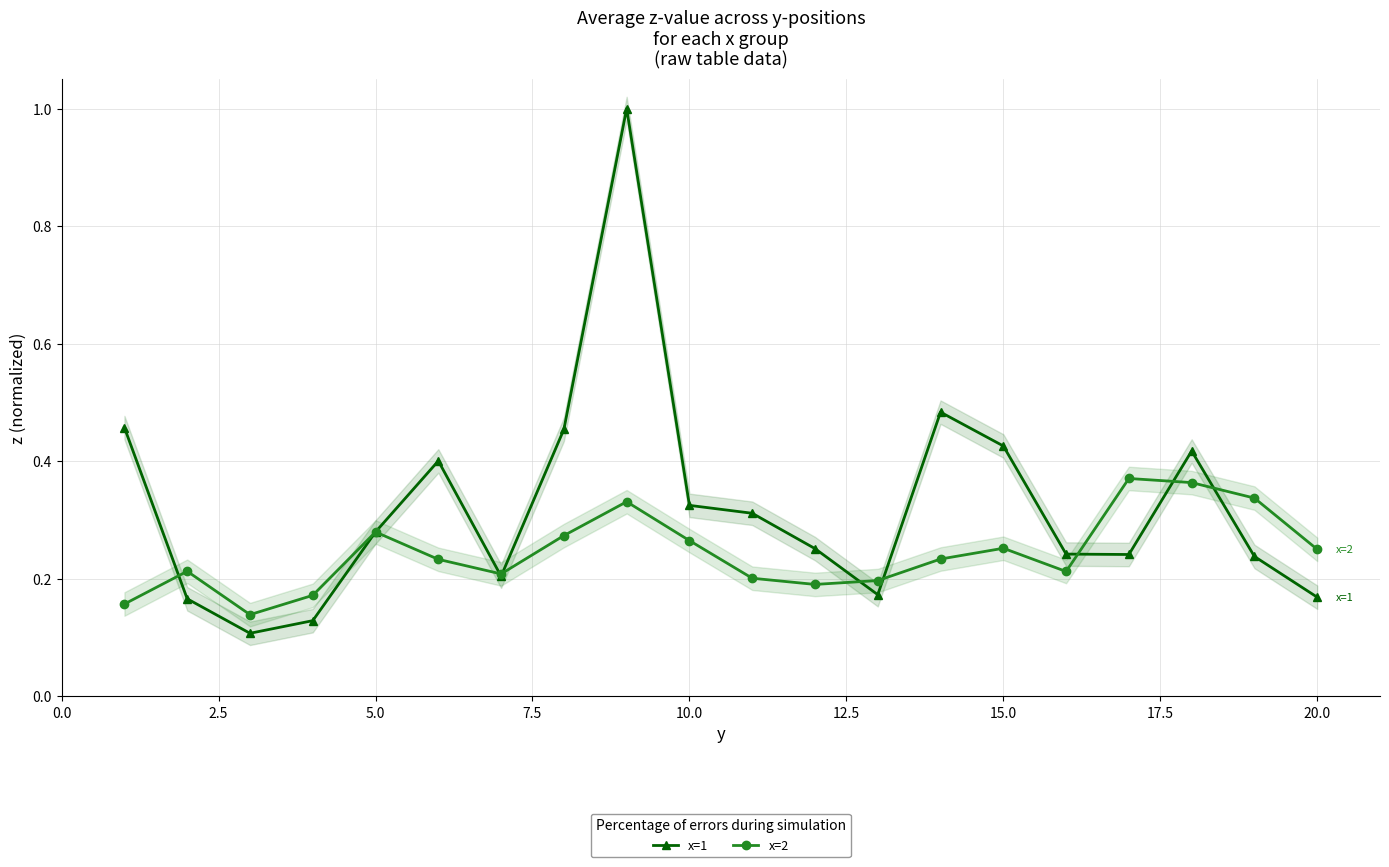

At 5.0, list the series in order from smallest to largest.

x=2, x=1